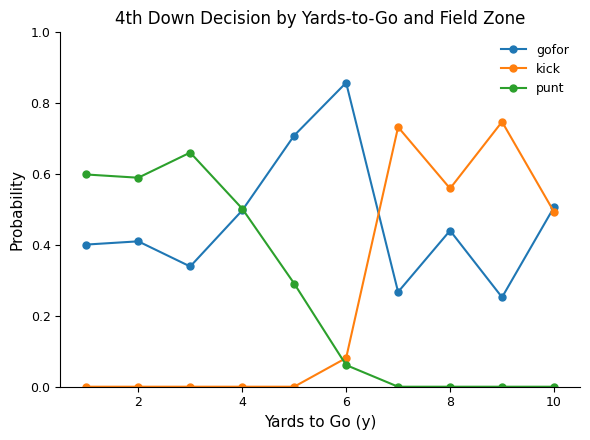

How many interior local valleys does the gofor series have?

3